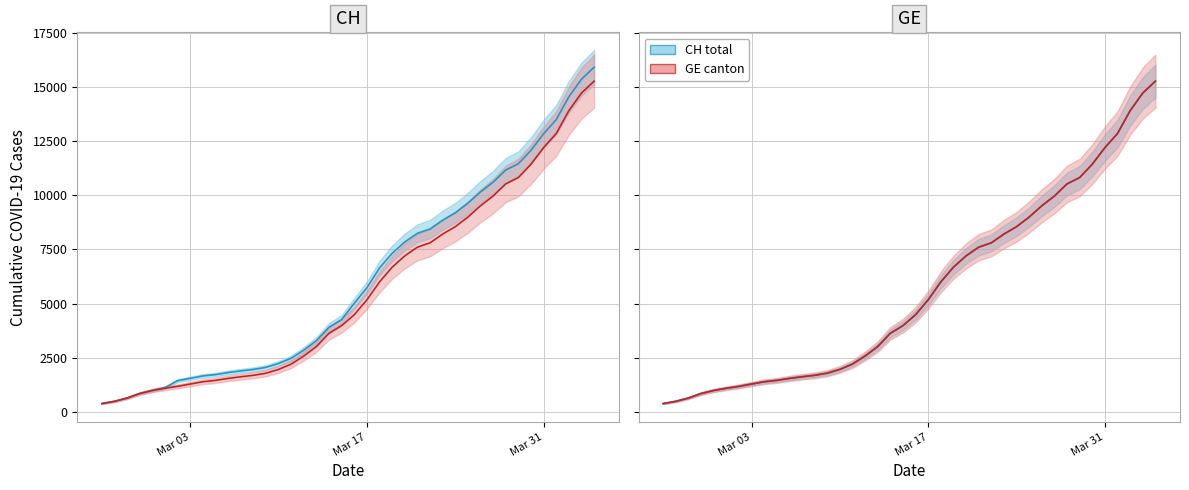

How many data points in GE canton are above 4485?

19